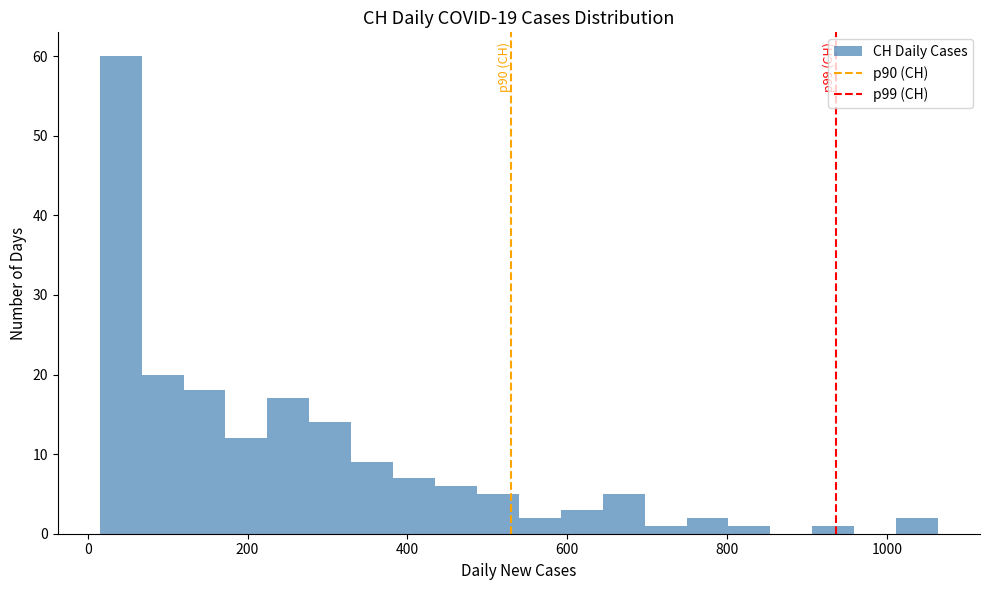

Read against the x-axis, roughly where is the centre of the tallest bar?

40